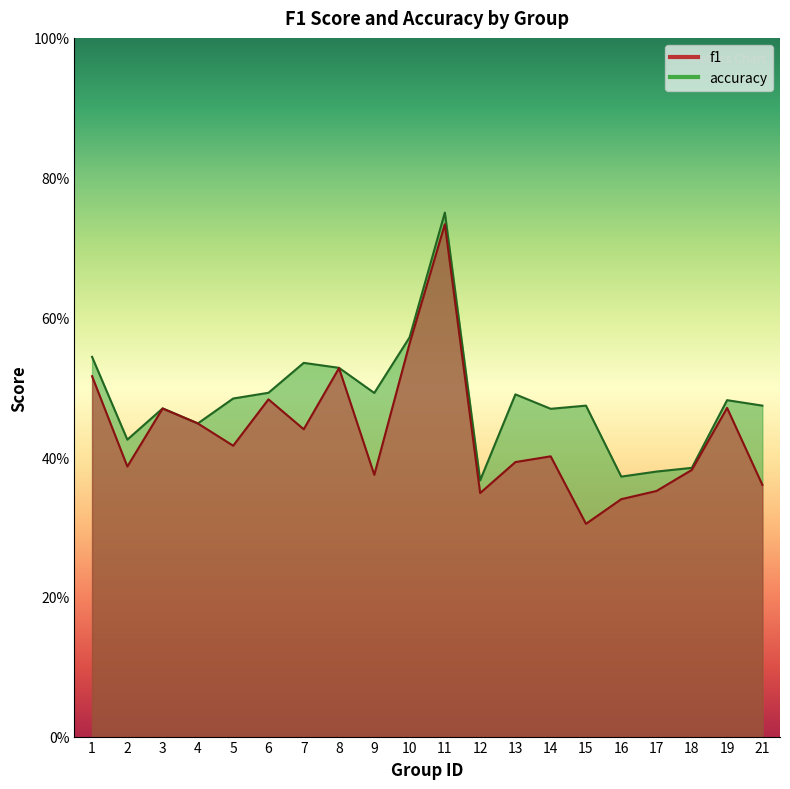

Between 13 and 16, which series saw the biggest shift?

accuracy